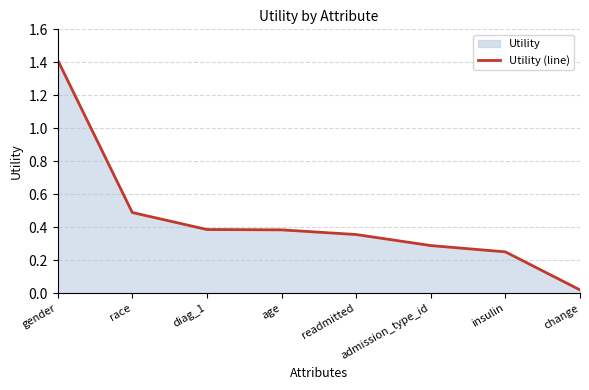

Which has a higher value, gender or age?

gender